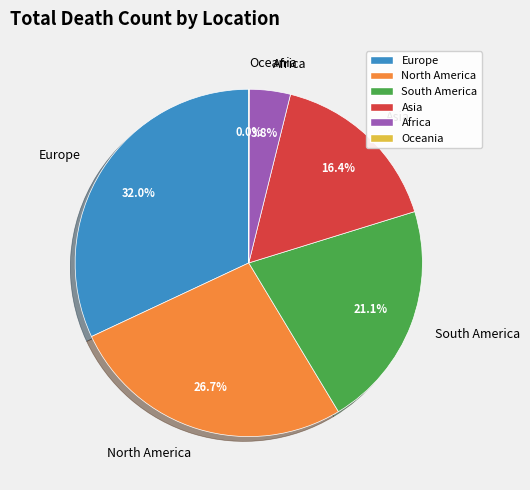

Is Europe the majority of the pie?

No